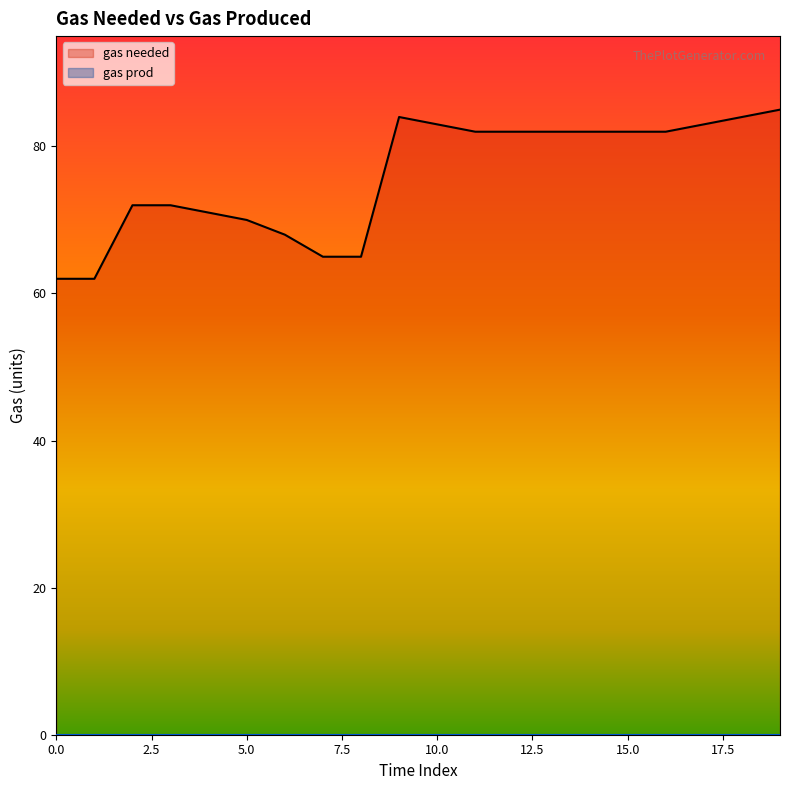

True or false: the data shows 42 at 2.

False